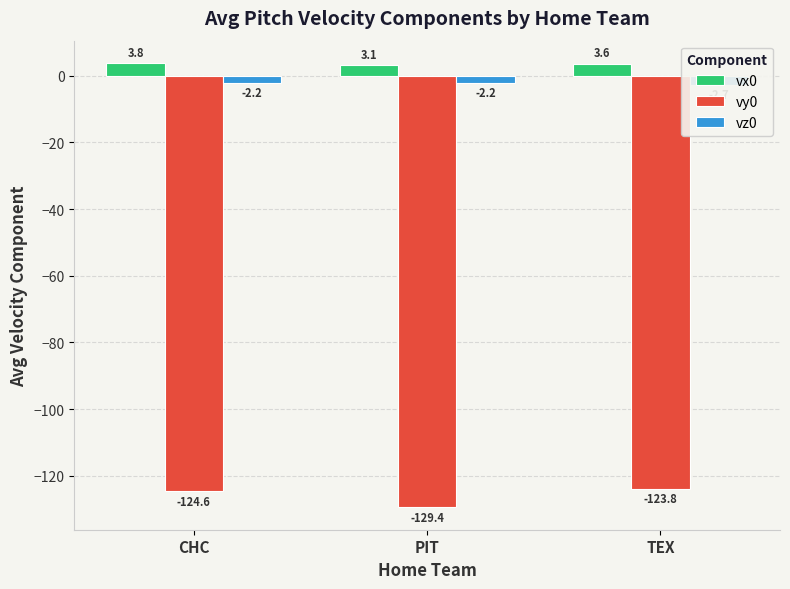

What is the difference between the highest and lowest values at PIT?

132.5